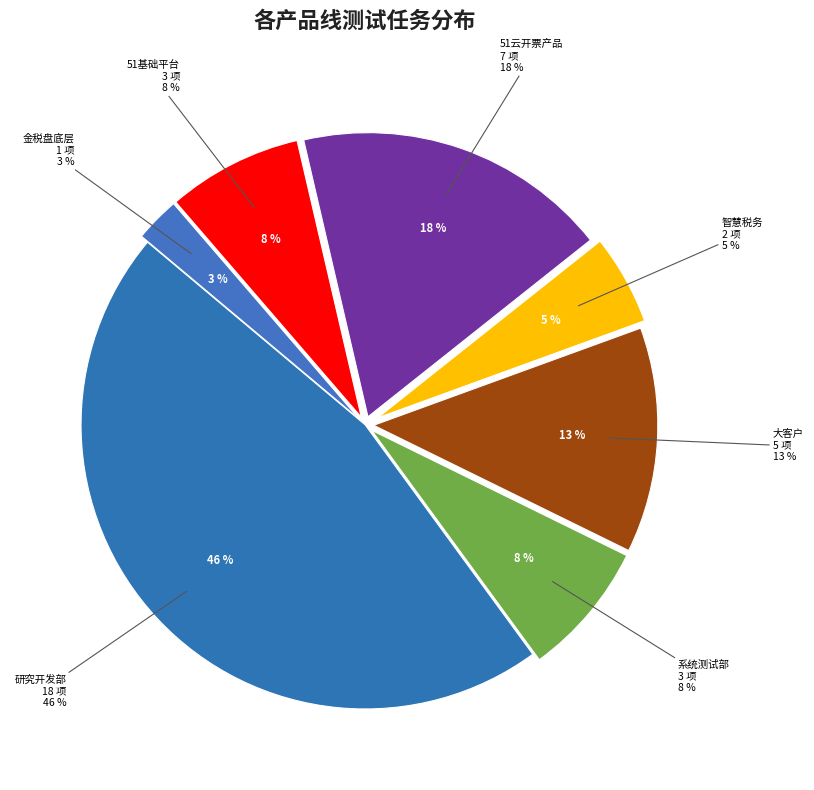

To the nearest percent, what portion does 研究开发部 represent?

46%